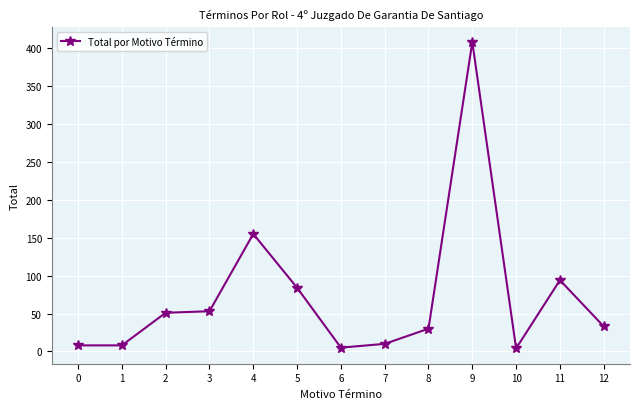

What is the change in value from 0 to 5?

+76